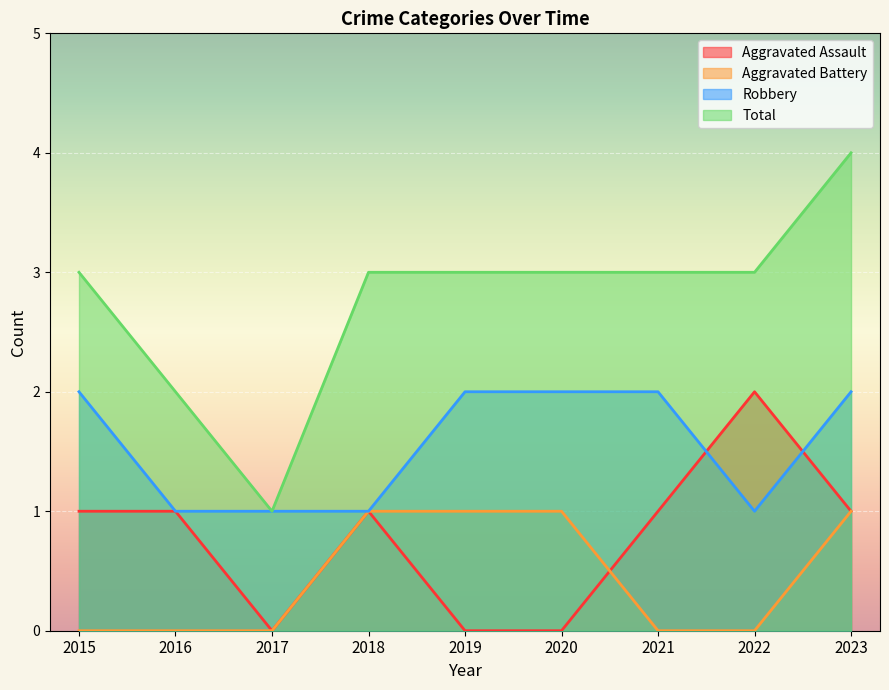

At which label does Aggravated Assault reach its peak?

2022